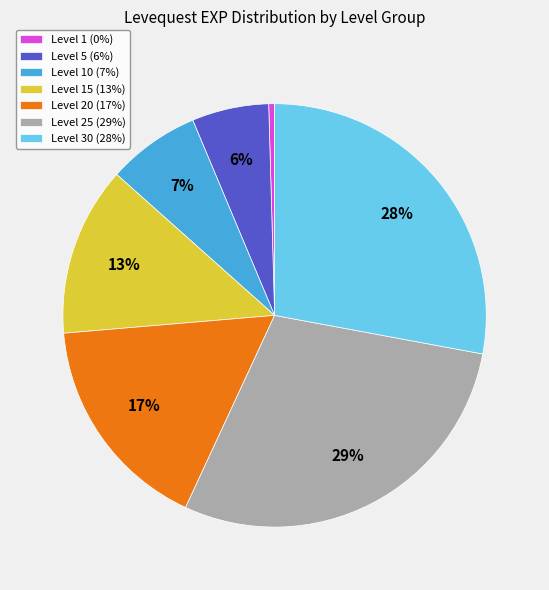

Count the number of slices in the pie.

7